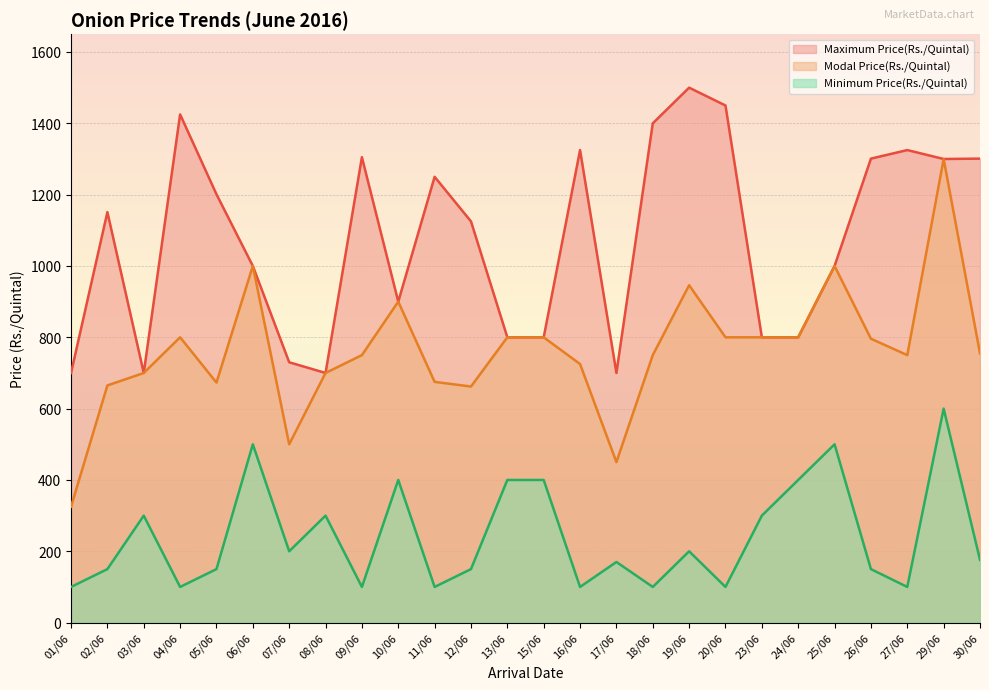

What are all the series names shown in the legend?

Maximum Price(Rs./Quintal), Modal Price(Rs./Quintal), Minimum Price(Rs./Quintal)